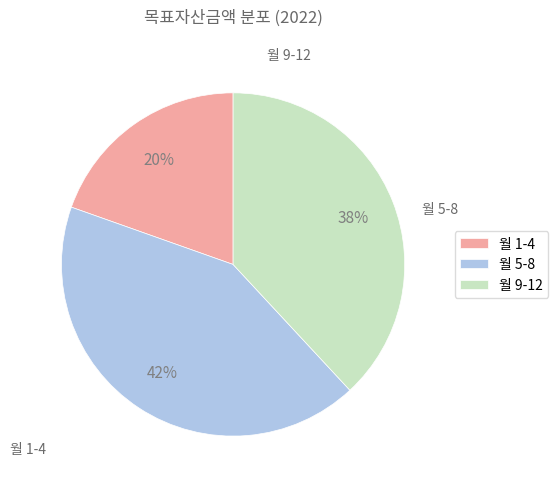

How many segments does this pie chart have?

3